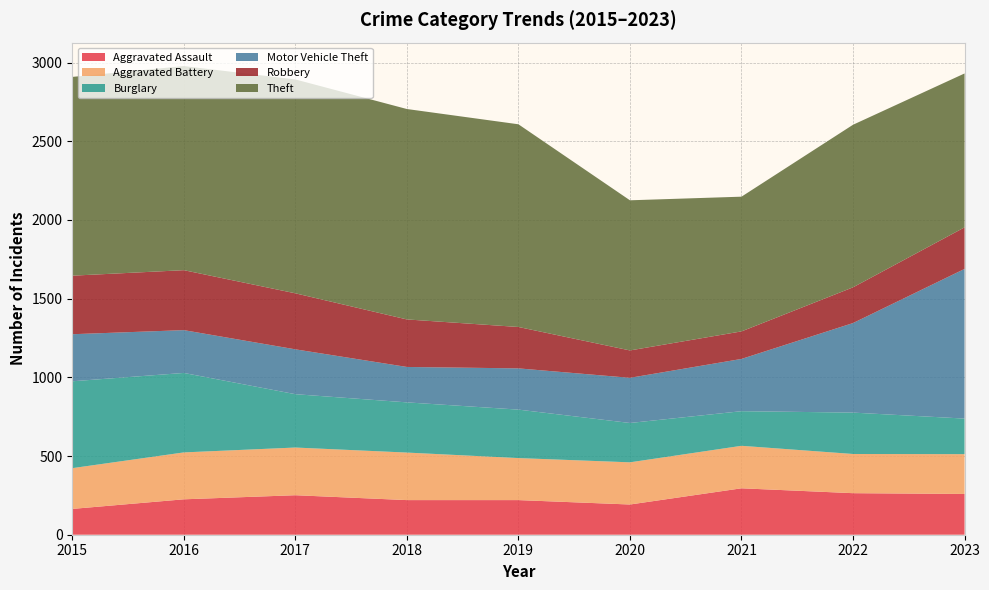

Reading left to right, what are all the values shown in this chart?

Aggravated Assault: 2015=164	2016=225	2017=251	2018=220	2019=220	2020=192	2021=295	2022=264	2023=259
Aggravated Battery: 2015=259	2016=298	2017=303	2018=302	2019=267	2020=268	2021=270	2022=249	2023=253
Burglary: 2015=552	2016=505	2017=339	2018=319	2019=308	2020=250	2021=220	2022=263	2023=226
Motor Vehicle Theft: 2015=299	2016=272	2017=285	2018=225	2019=262	2020=287	2021=332	2022=569	2023=951
Robbery: 2015=372	2016=381	2017=356	2018=302	2019=263	2020=174	2021=175	2022=227	2023=264
Theft: 2015=1263	2016=1297	2017=1359	2018=1337	2019=1288	2020=954	2021=856	2022=1033	2023=978